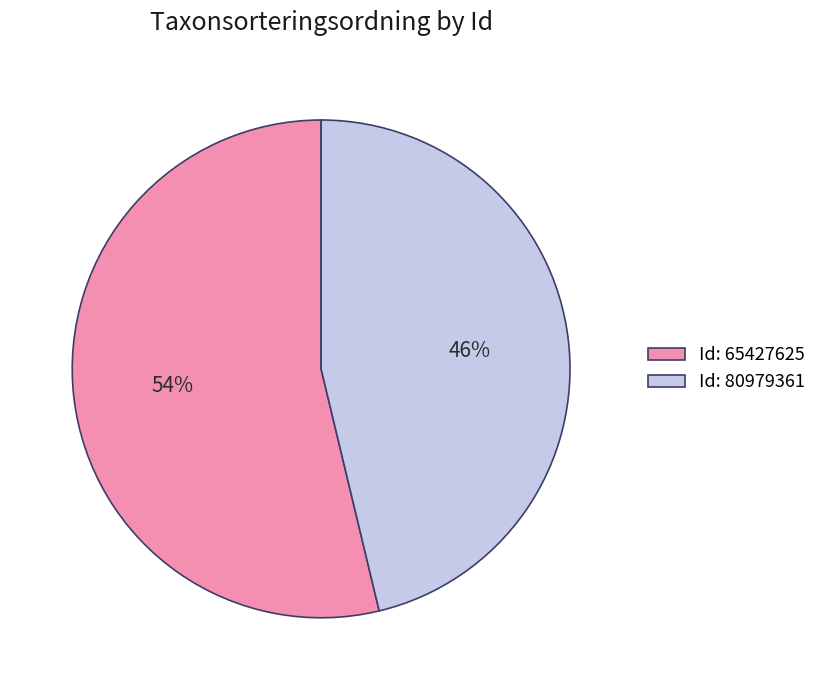

Does any single category account for the majority?

Yes